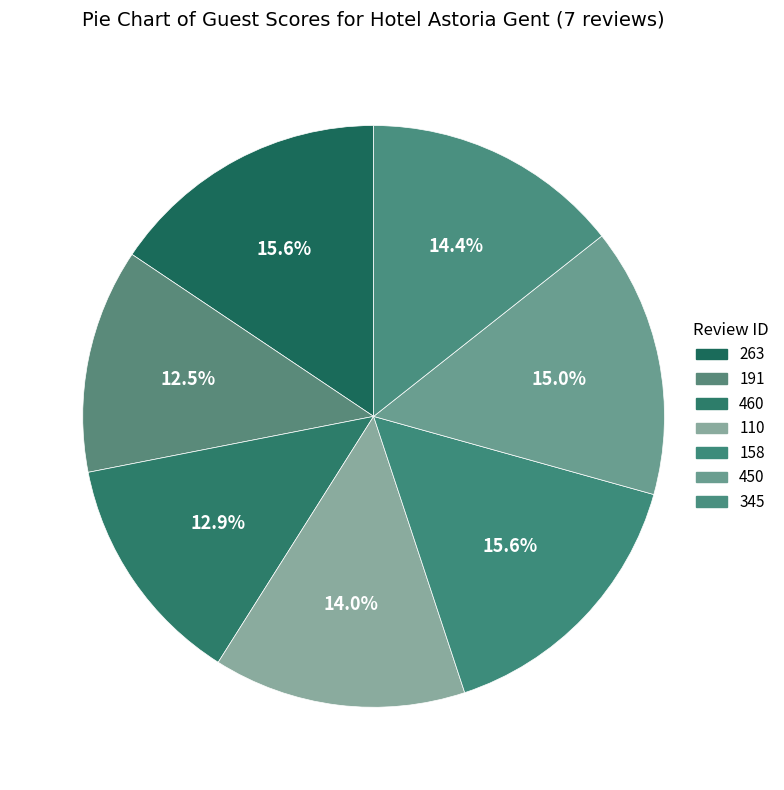

Which slice is the smallest?

191